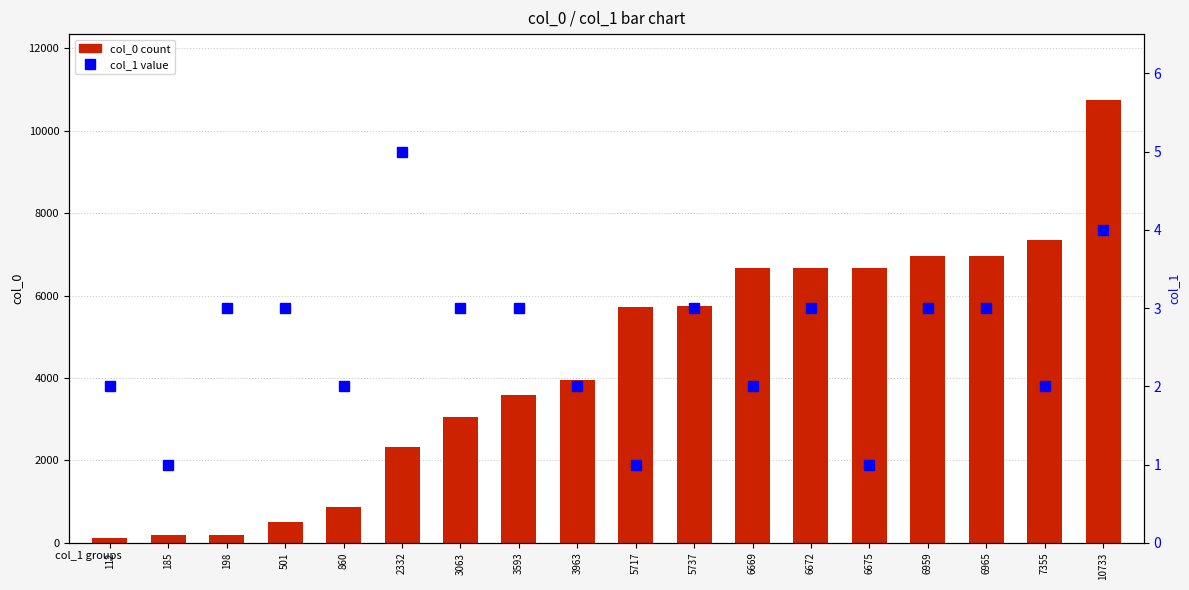

How many data points in col_1 are above 3?

2